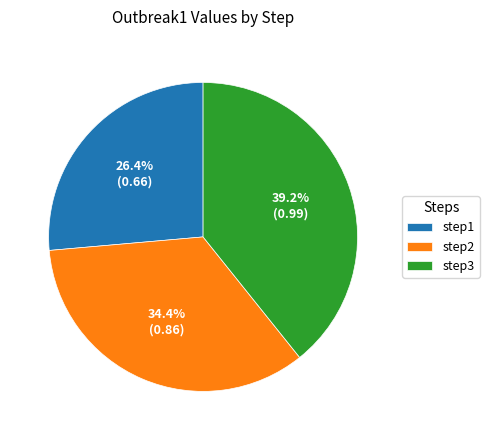

True or false: step1 accounts for 26% of the total.

True